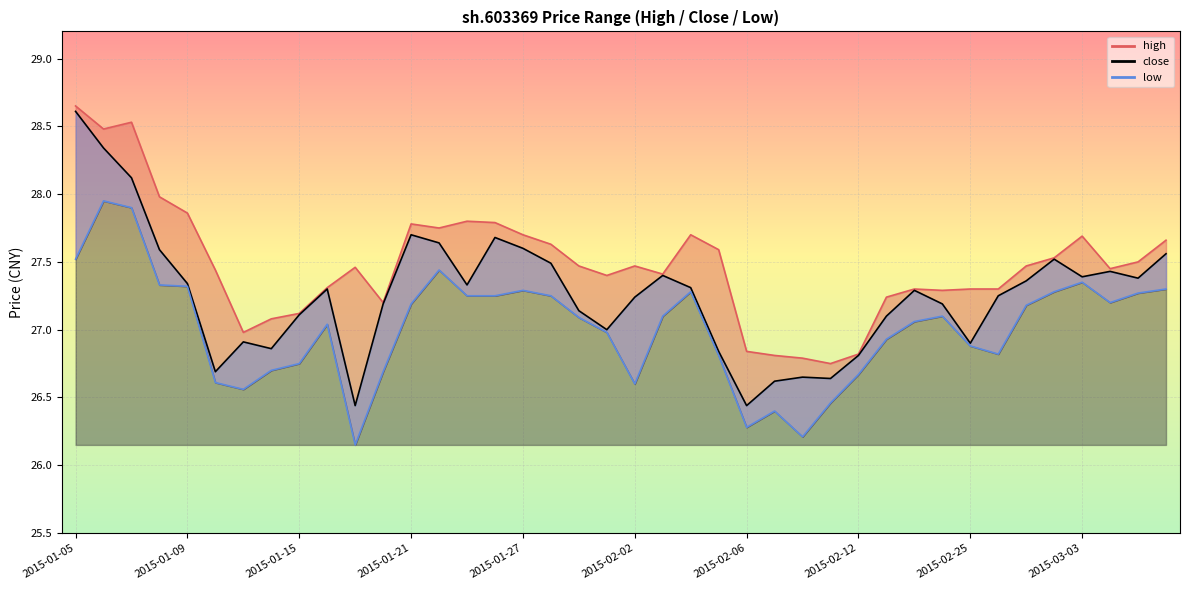

Rank the categories by low value from lowest to highest.

2015-01-19, 2015-02-10, 2015-02-06, 2015-02-09, 2015-02-11, 2015-01-13, 2015-02-02, 2015-01-12, 2015-02-12, 2015-01-20, 2015-01-14, 2015-01-15, 2015-02-05, 2015-02-26, 2015-02-25, 2015-02-13, 2015-01-30, 2015-01-16, 2015-02-16, 2015-01-29, 2015-02-03, 2015-02-17, 2015-02-27, 2015-01-21, 2015-03-04, 2015-01-23, 2015-01-26, 2015-01-28, 2015-03-05, 2015-02-04, 2015-03-02, 2015-01-27, 2015-03-06, 2015-01-09, 2015-01-08, 2015-03-03, 2015-01-22, 2015-01-05, 2015-01-07, 2015-01-06